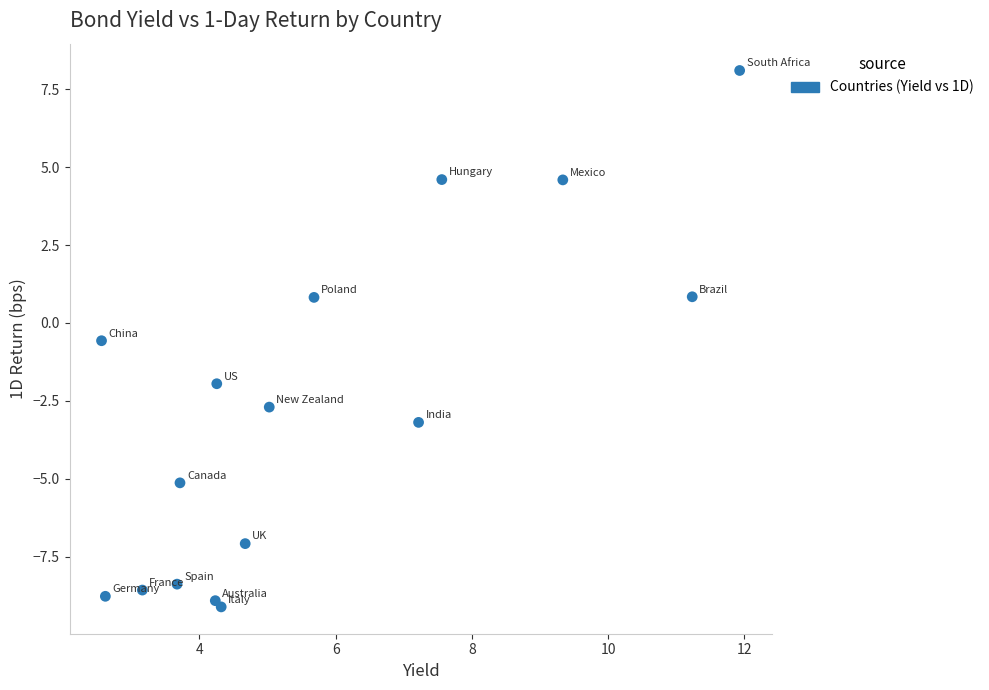

What is the range of X values (max minus min)?

9.4